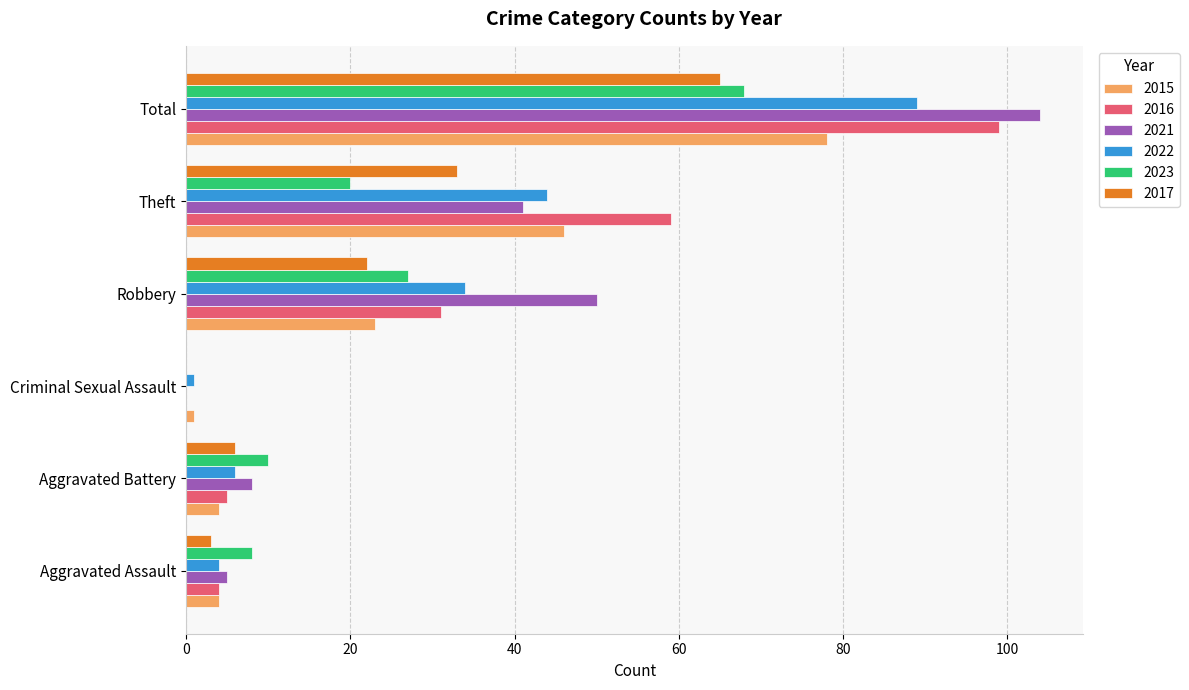

Where is 2021 nearest to the value 52?

Robbery